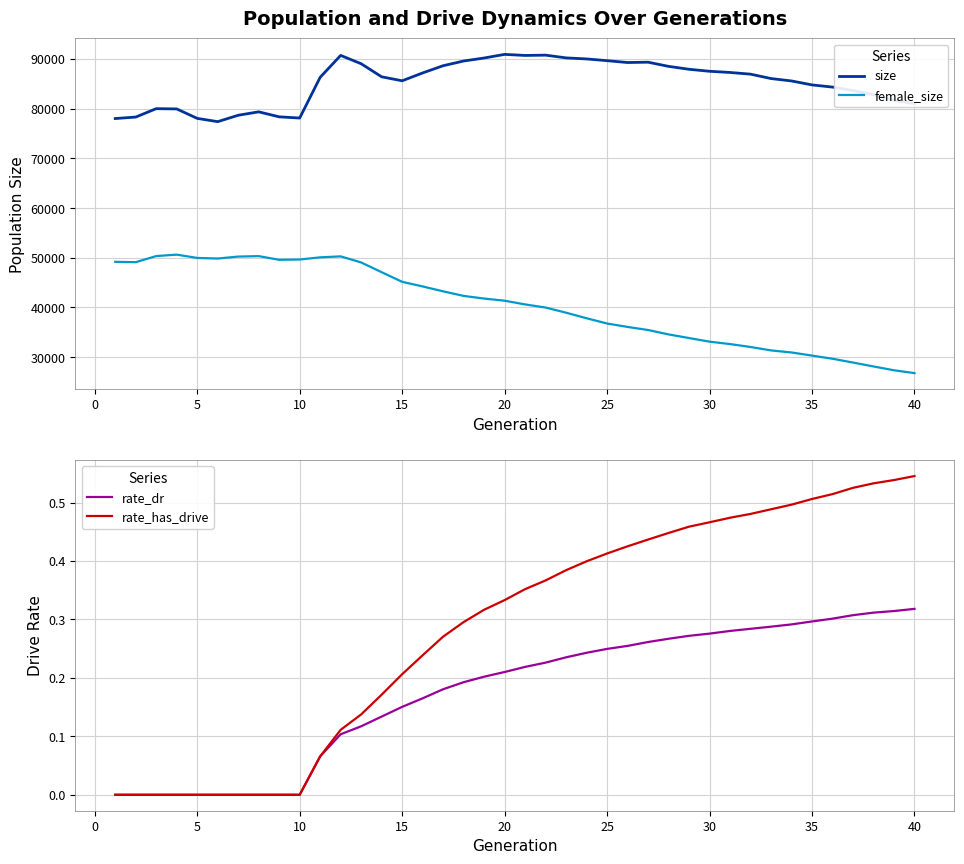

True or false: female_size and size intersect in this chart.

False